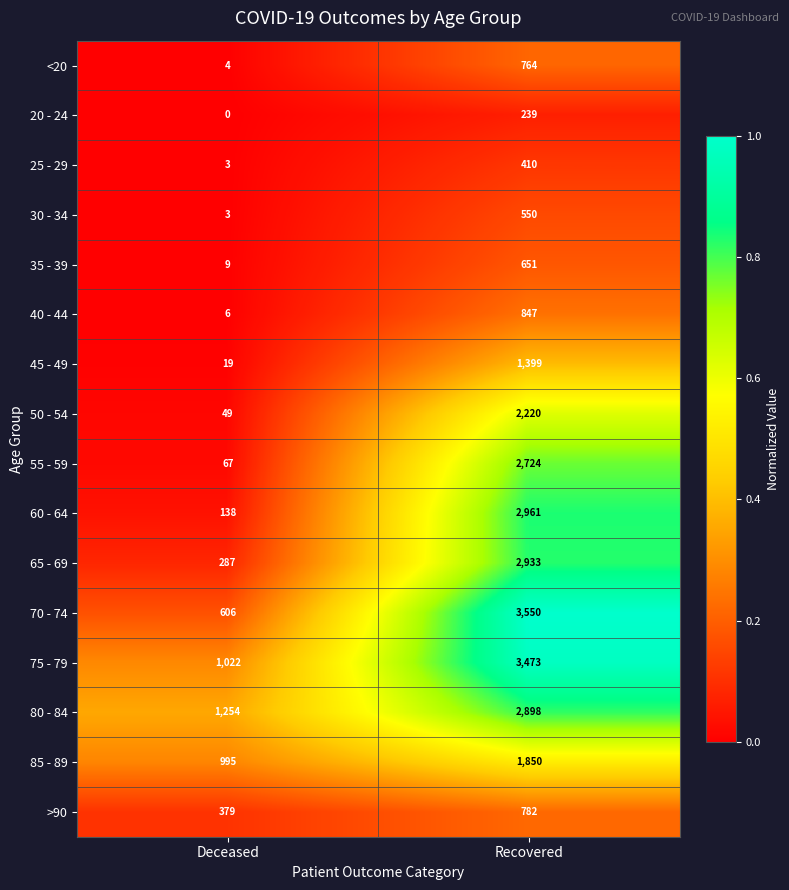

What is the difference between the 65 - 69 values at Recovered and Deceased?

2646